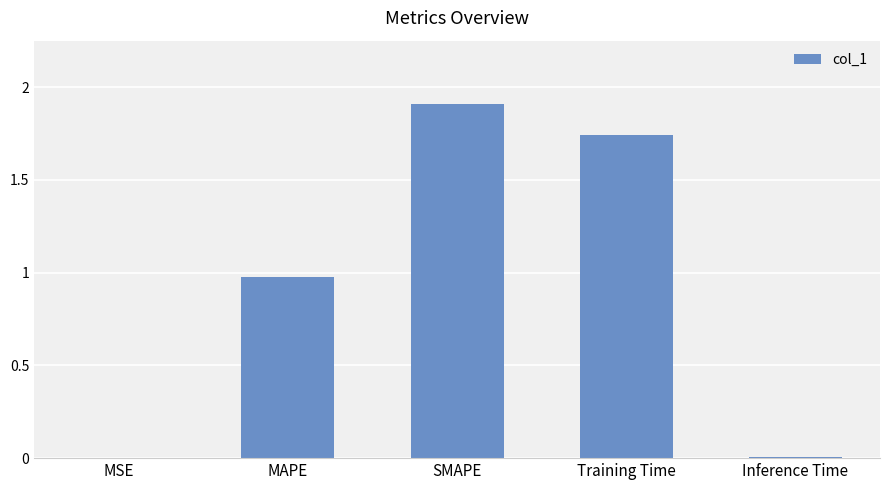

What is the ratio of the value at MAPE to the value at Training Time?

0.6